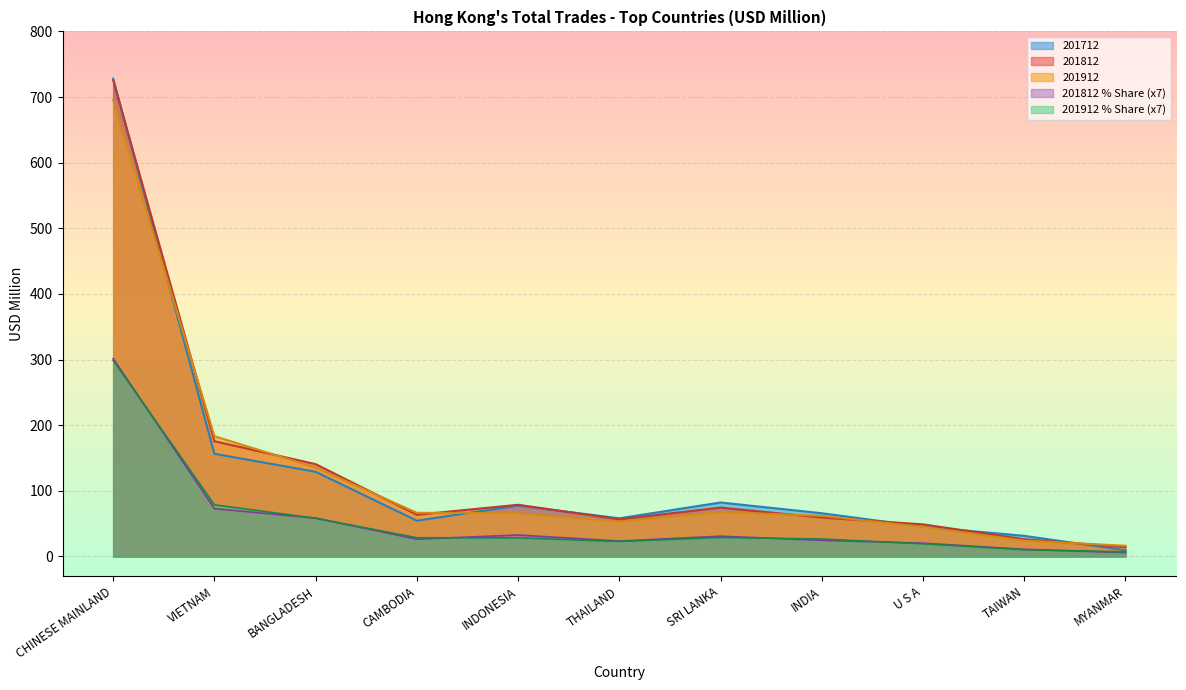

What is the label of the 1st point from the right?

MYANMAR